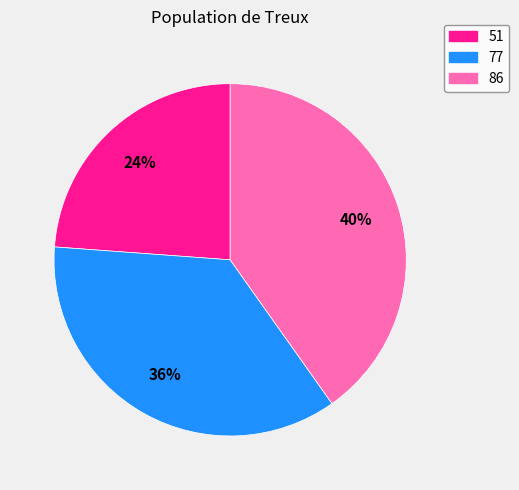

Rank the categories by value from highest to lowest.

86, 77, 51